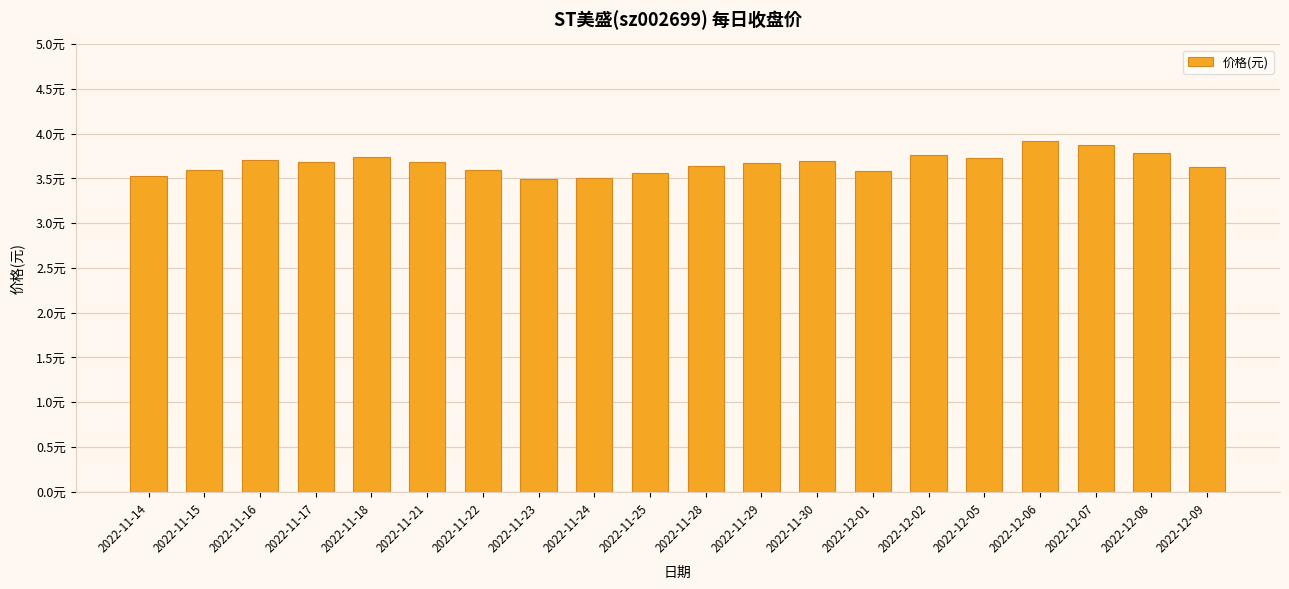

Are the bars horizontal?

No